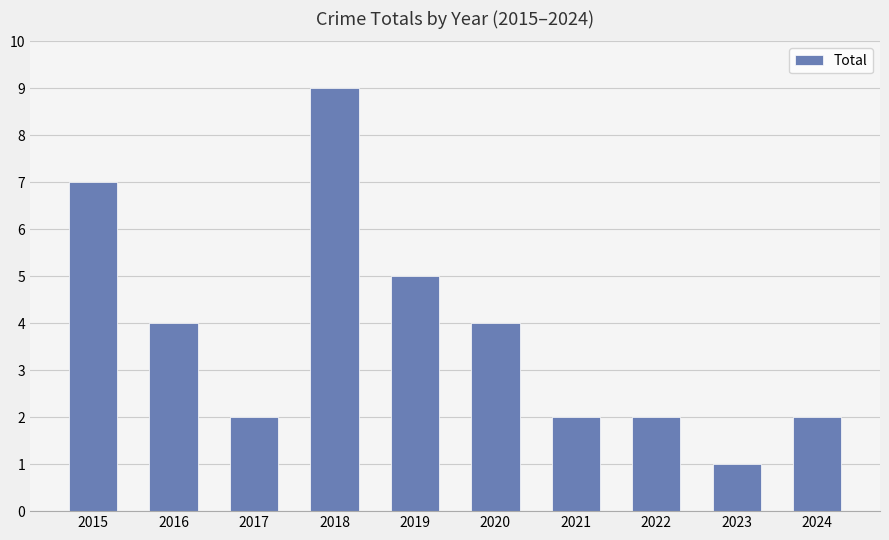

What is the ratio of the value at 2020 to the value at 2016?

1.0